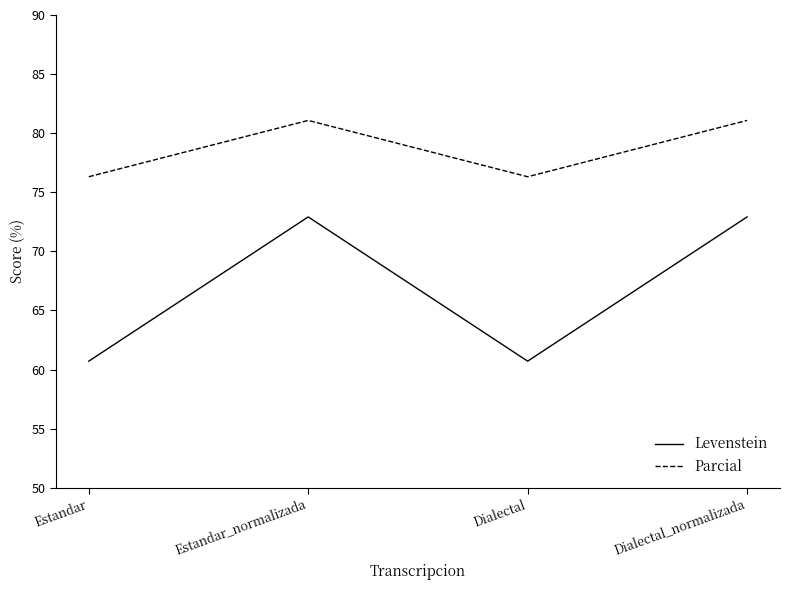

What is the difference between the Parcial values at Dialectal and Estandar_normalizada?

4.8